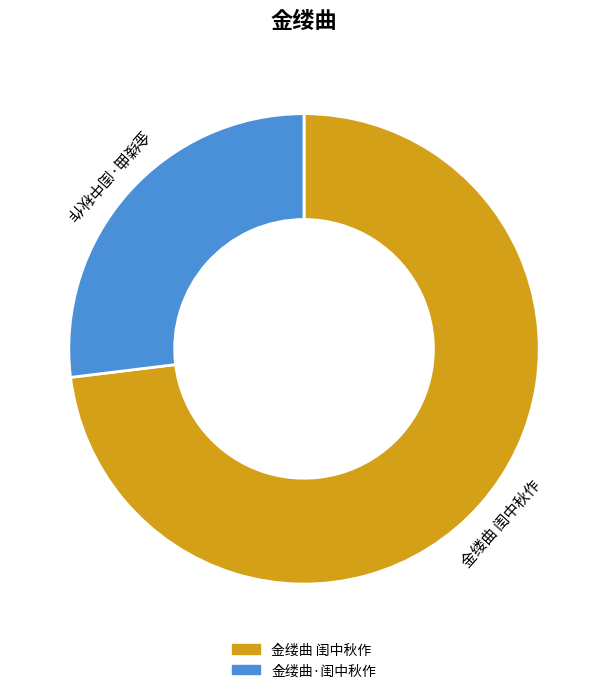

Combined, do 金缕曲 闺中秋作 and 金缕曲·闺中秋作 account for over 50%?

Yes